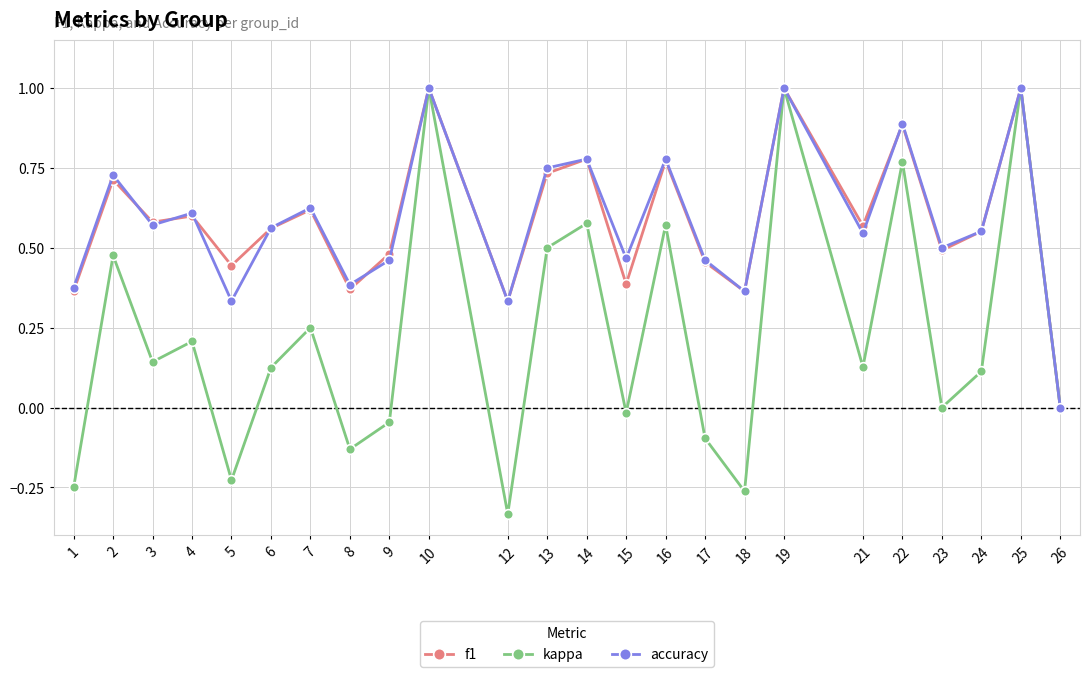

Which series changed the most between 10 and 13?

kappa